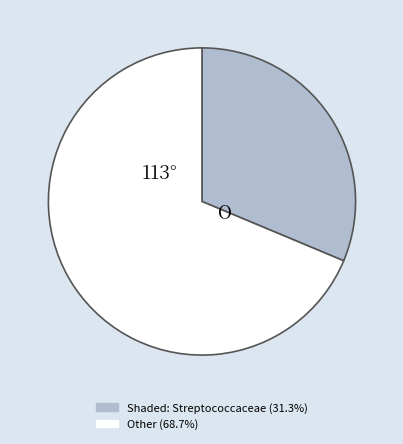

Is there a majority slice in this chart?

Yes